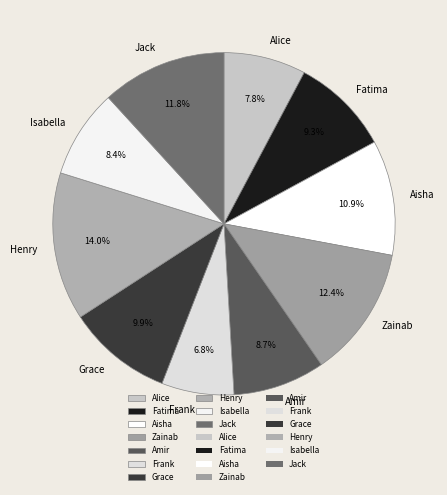

To the nearest percent, what is the average slice percentage?

10%